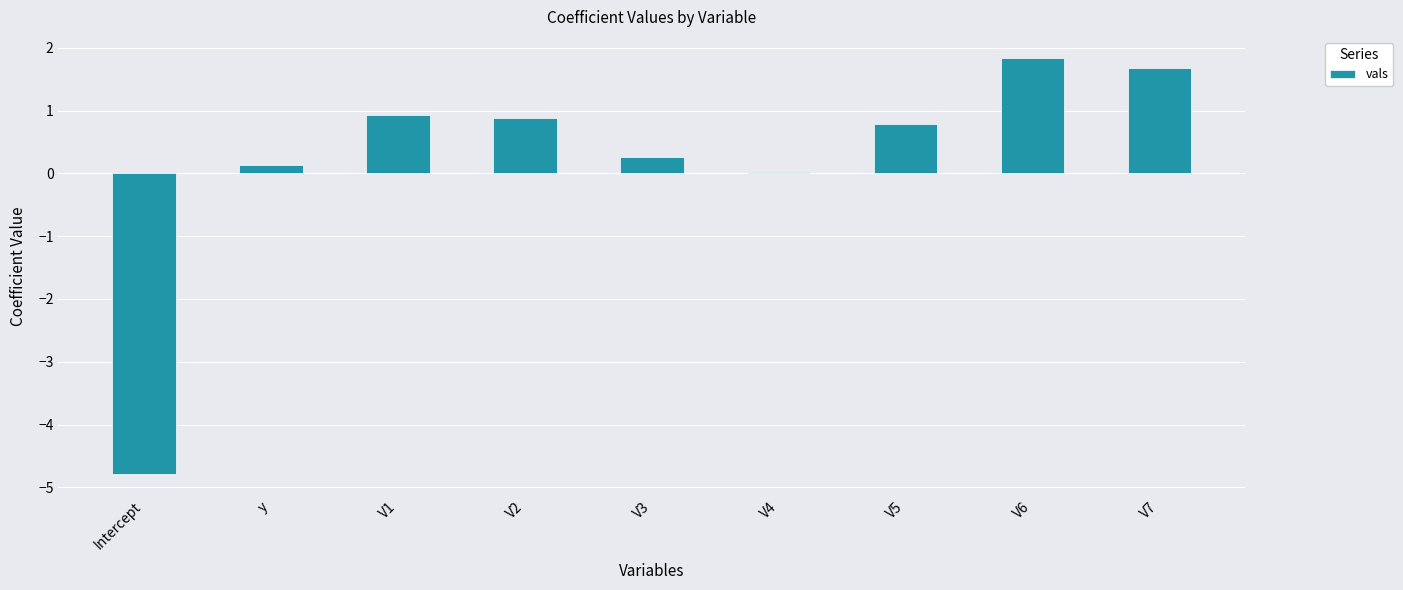

Are the bars horizontal?

No